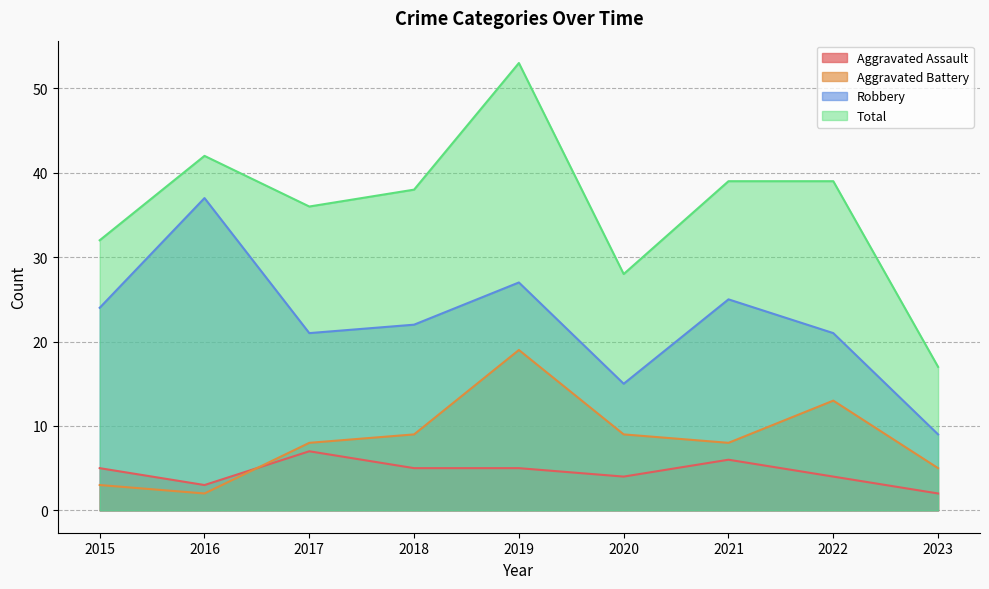

Does the chart have visible grid lines?

Yes